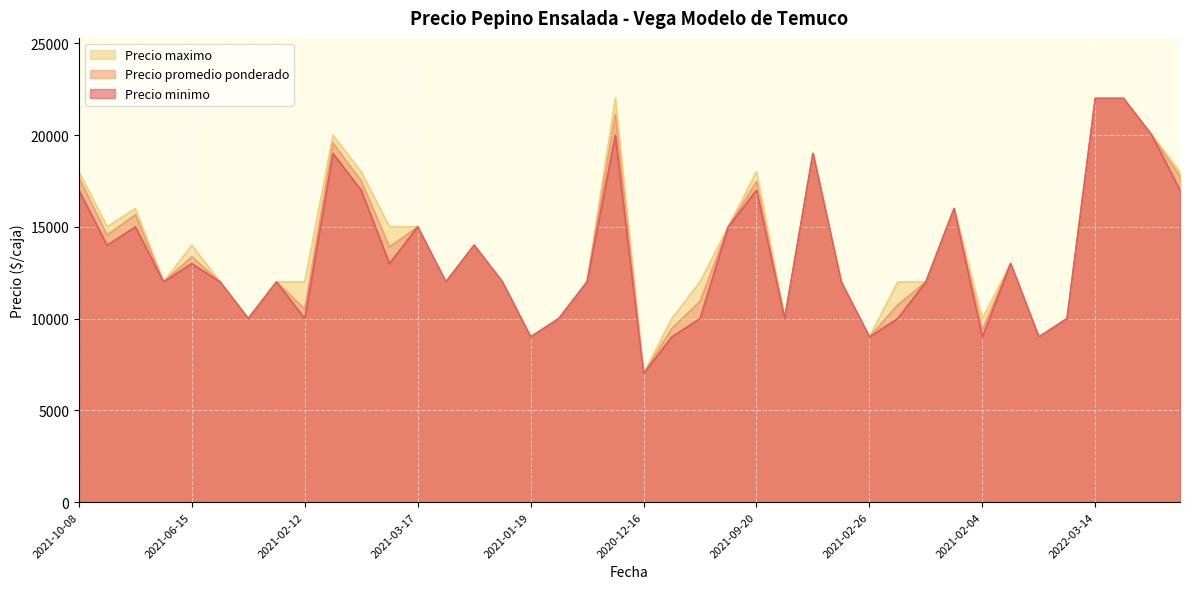

What is the smallest value displayed?

7000